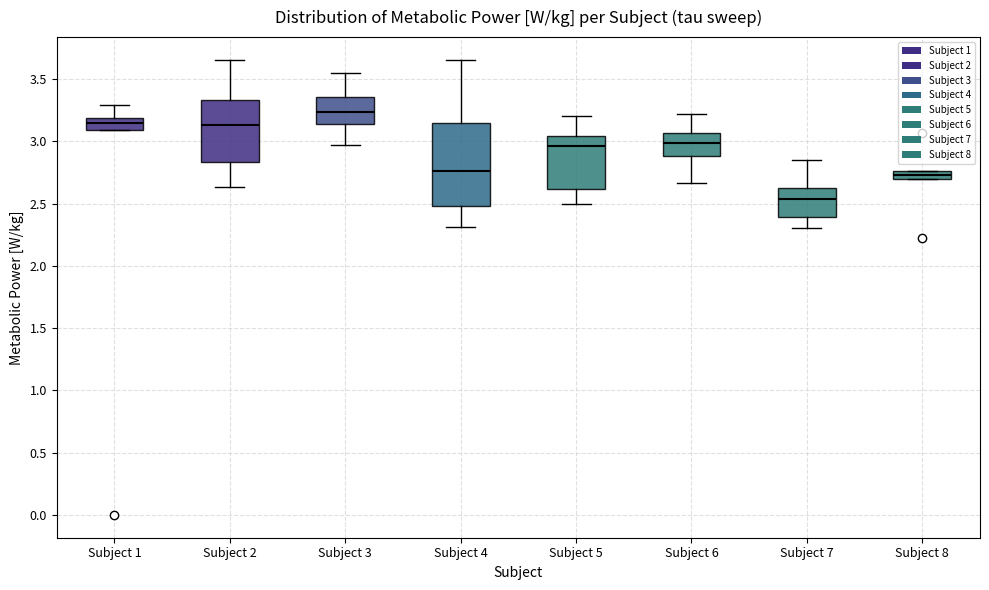

Which box has the lowest median line?

Subject 7